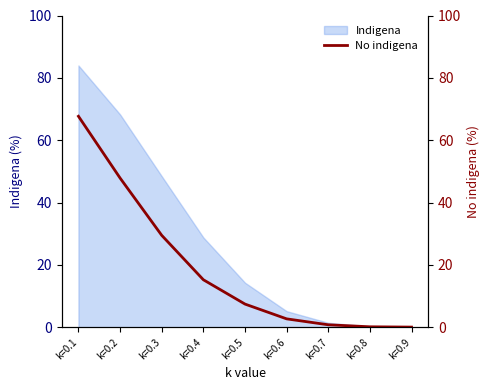

List the labels in order of value, largest first.

k=0.1, k=0.2, k=0.3, k=0.4, k=0.5, k=0.6, k=0.7, k=0.8, k=0.9